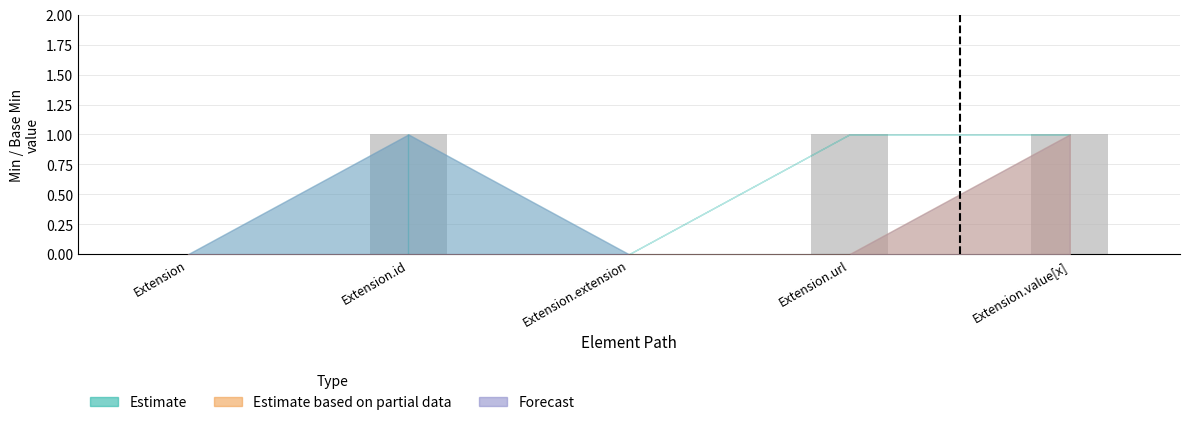

Reading right to left, list all the values displayed in this chart.

Extension.value[x]=1	Extension.url=1	Extension.extension=0	Extension.id=1	Extension=0